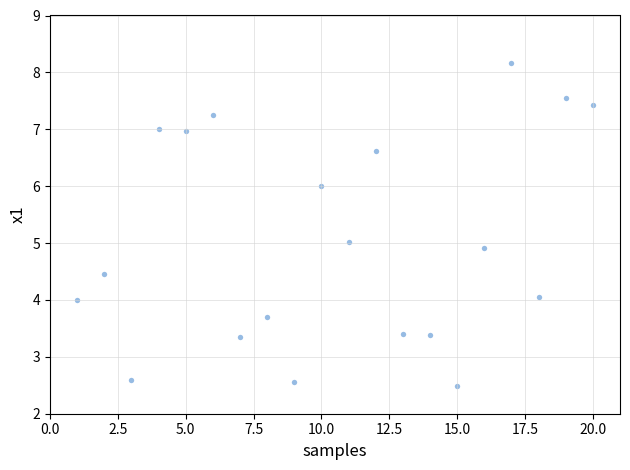

What is the range of Y values (max minus min)?

5.7